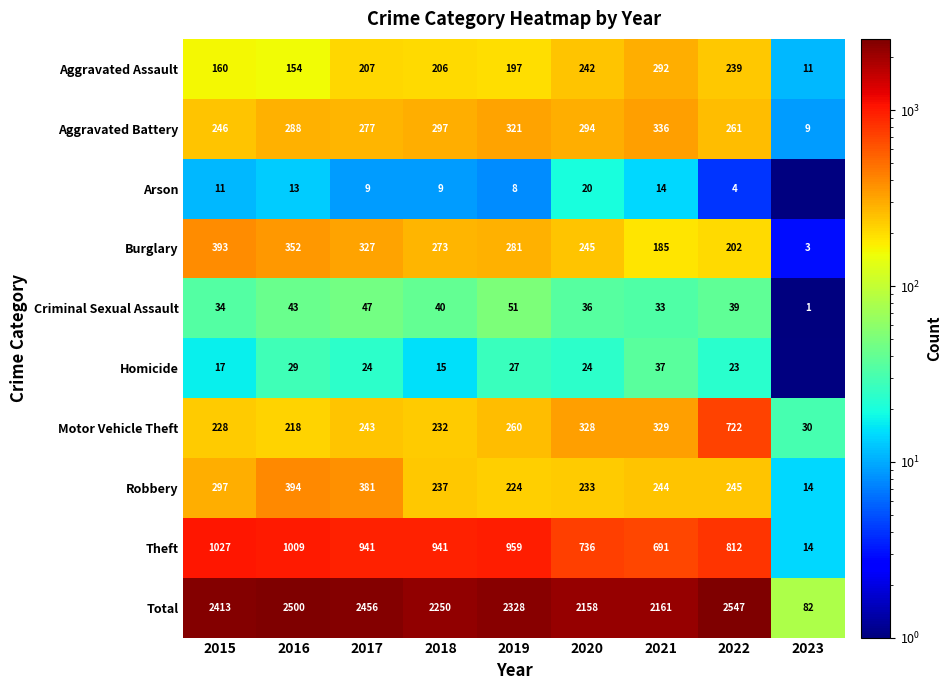

List the labels in order of Total value, smallest first.

2023, 2020, 2021, 2018, 2019, 2015, 2017, 2016, 2022